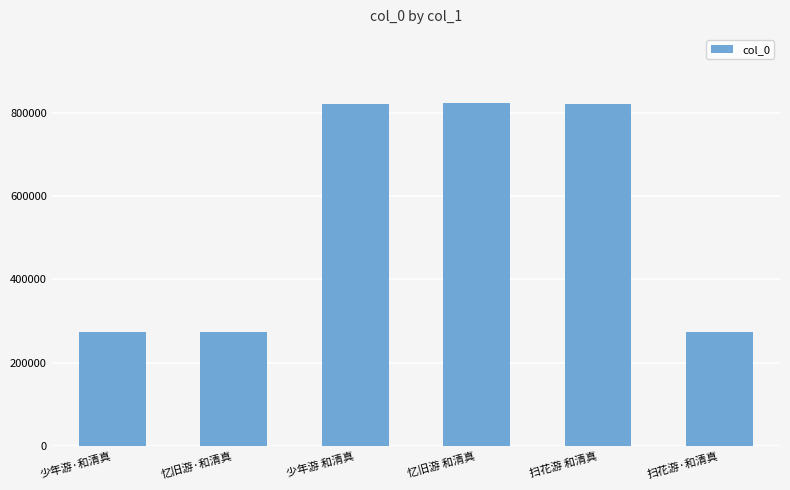

Between 忆旧游 和清真 and 少年游·和清真, which is larger?

忆旧游 和清真